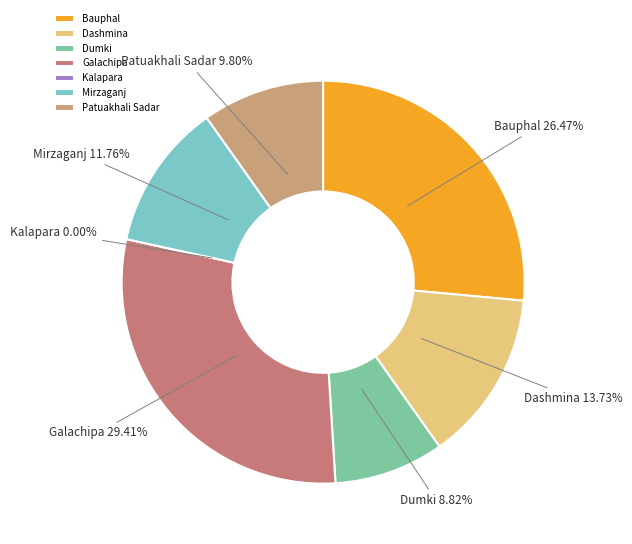

What is the change in value from Galachipa to Mirzaganj?

-18